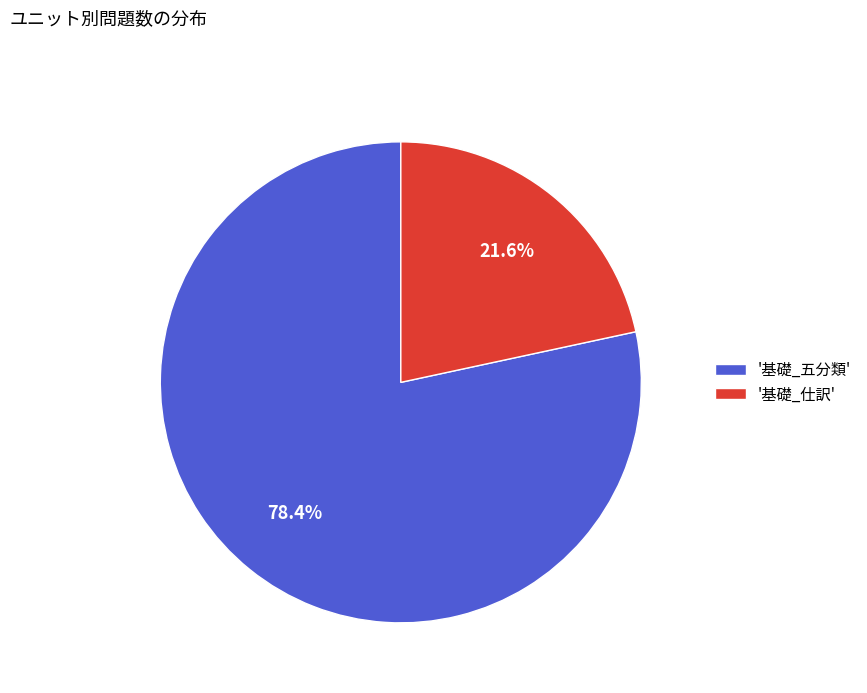

What is the total percentage of '基礎_五分類' and '基礎_仕訳'?

100.0%